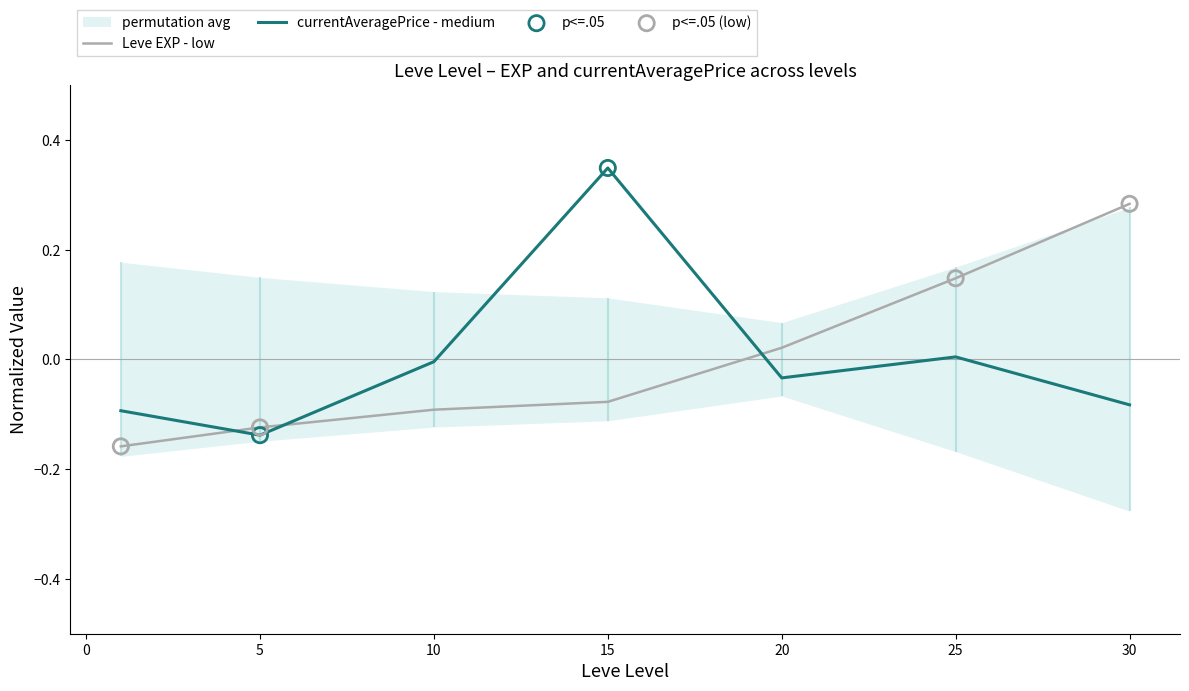

Which series has the largest total across all categories?

currentAveragePrice (medium)